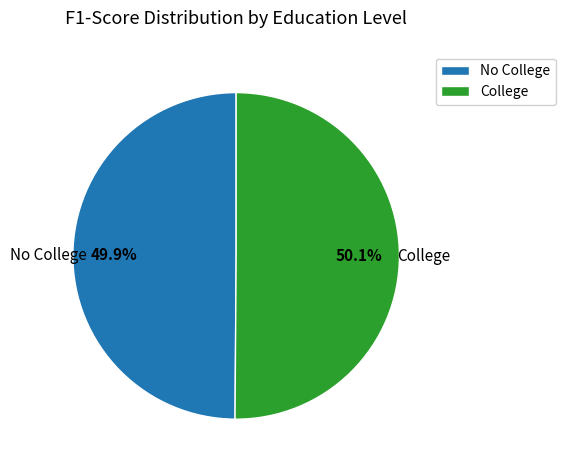

Count the number of slices in the pie.

2